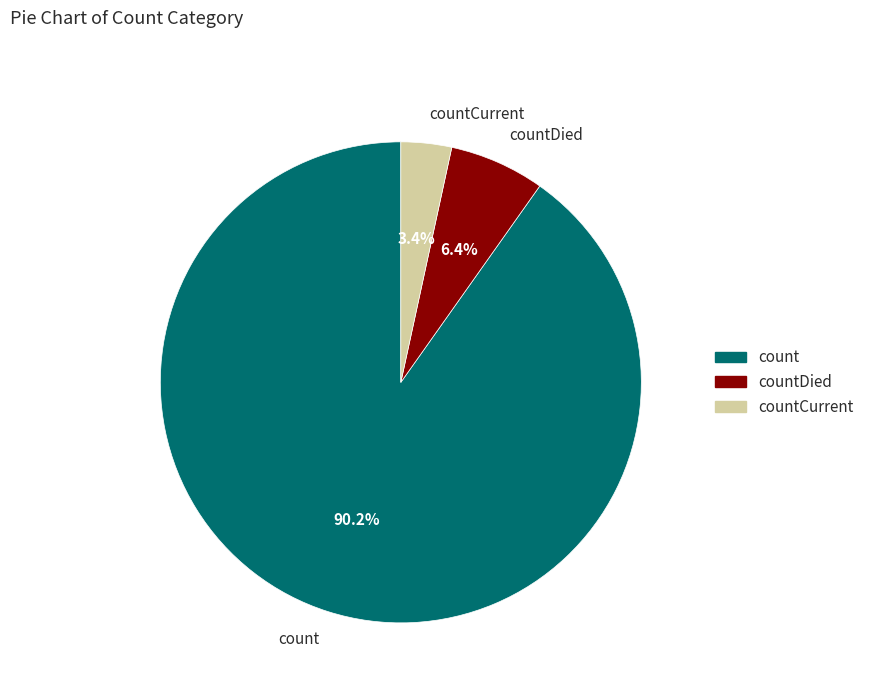

How much of the chart is everything except countDied?

93.6%